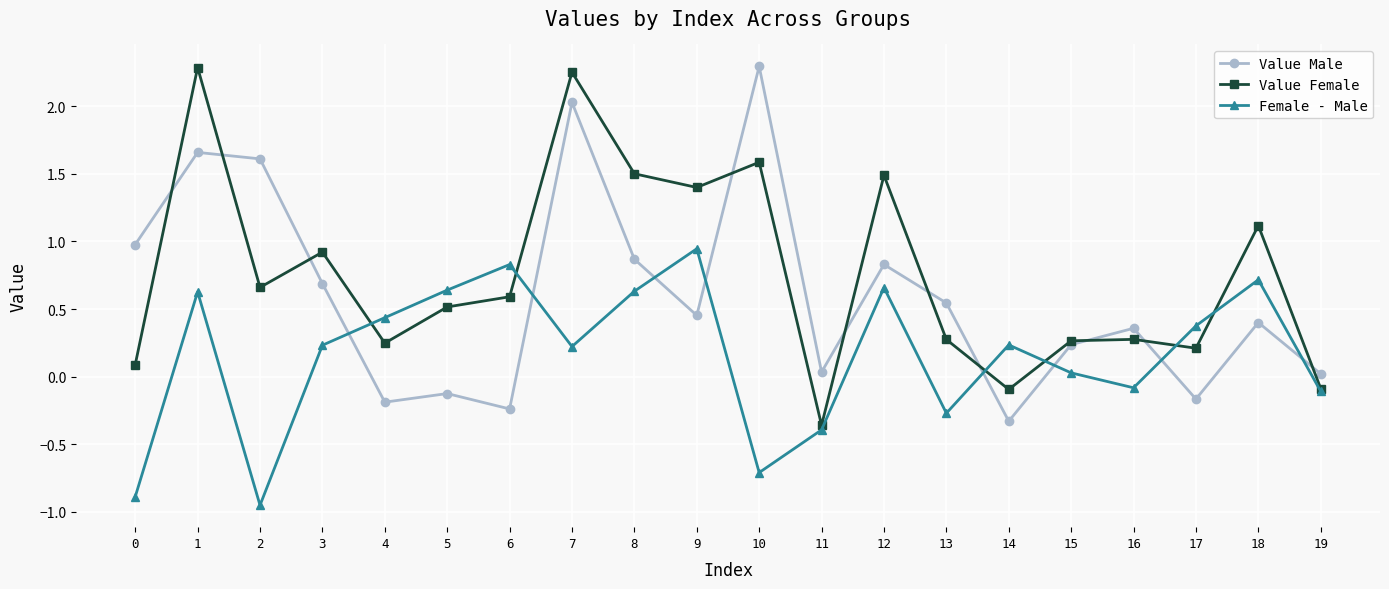

Is it true that Value Female equals 0.5 at 5?

True